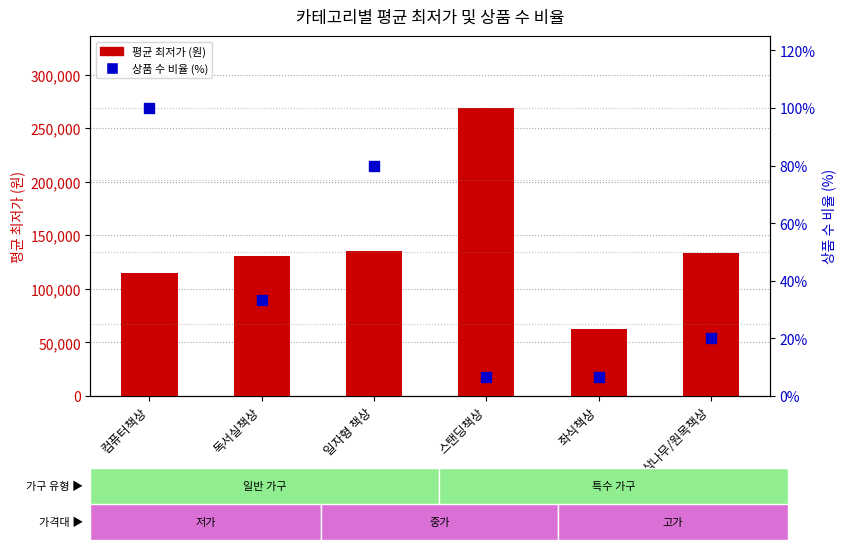

Which series contains the highest Y value?

평균 최저가 (원)